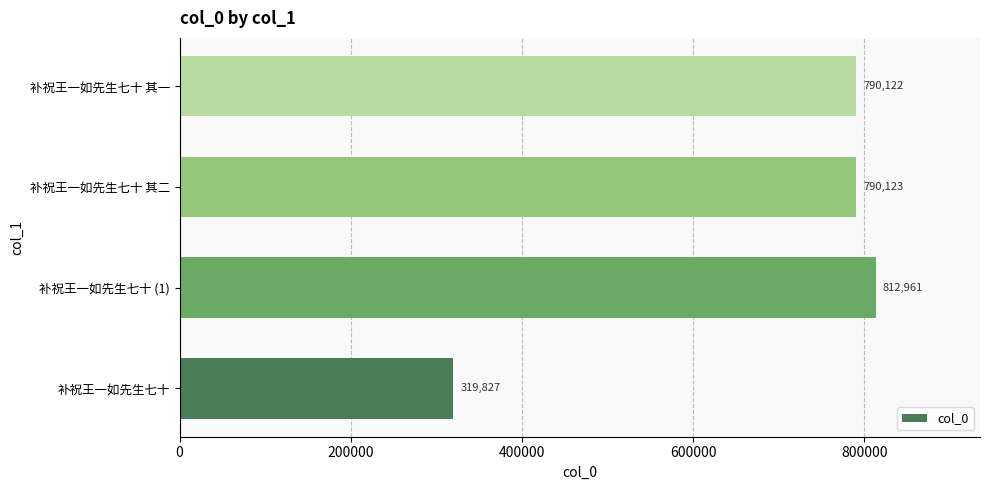

Approximately how many times larger is the value at 补祝王一如先生七十 其一 compared to 补祝王一如先生七十?

2.5